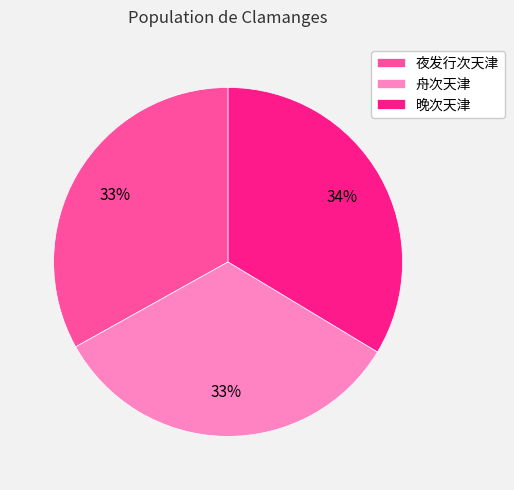

Combined, do 晚次天津 and 夜发行次天津 account for over 50%?

Yes